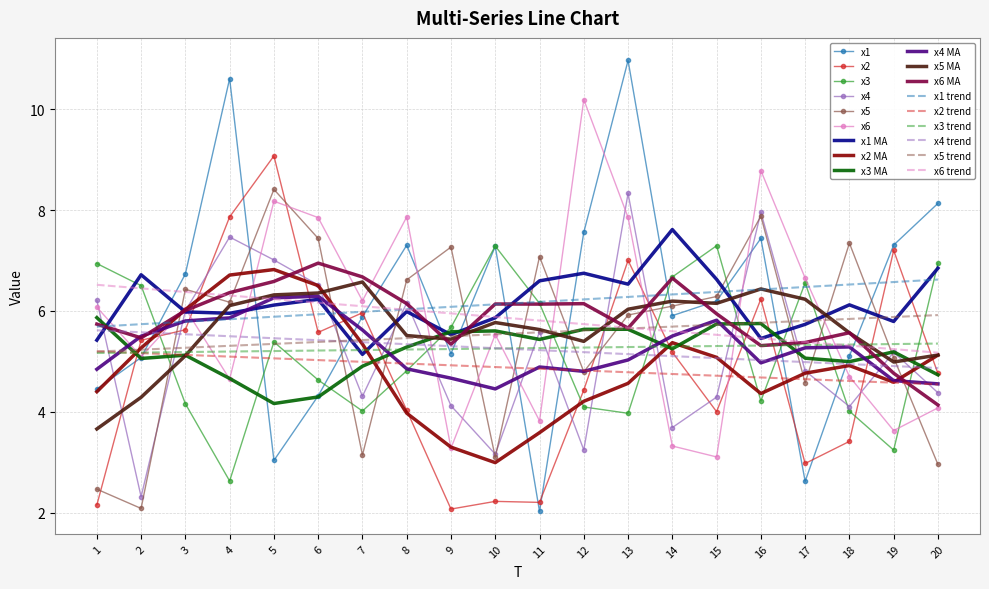

Is the value of x2 at 7 greater than the value of x2 trend at 9?

Yes